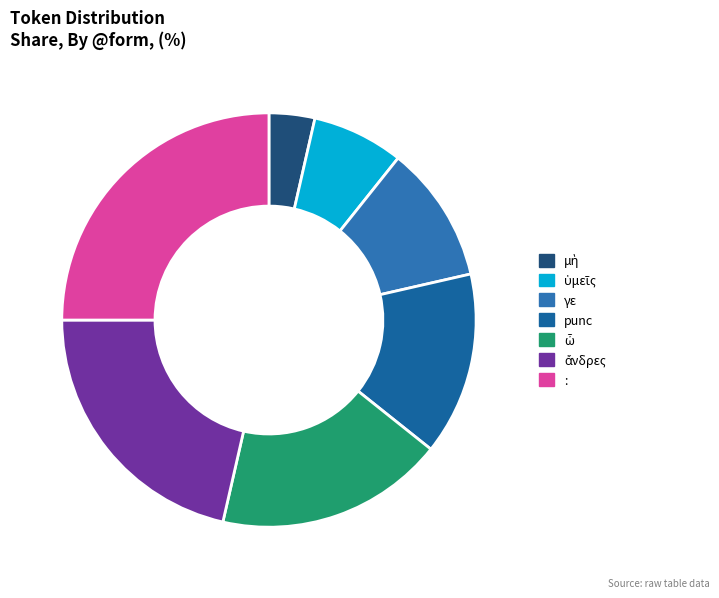

How many segments does this pie chart have?

7